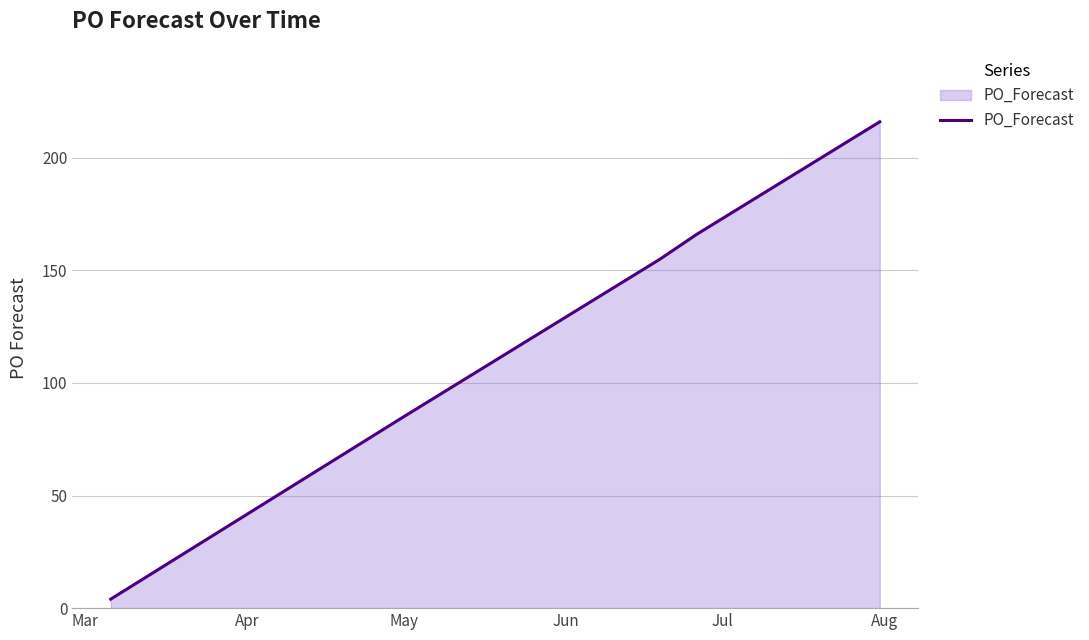

What is the average value?

149